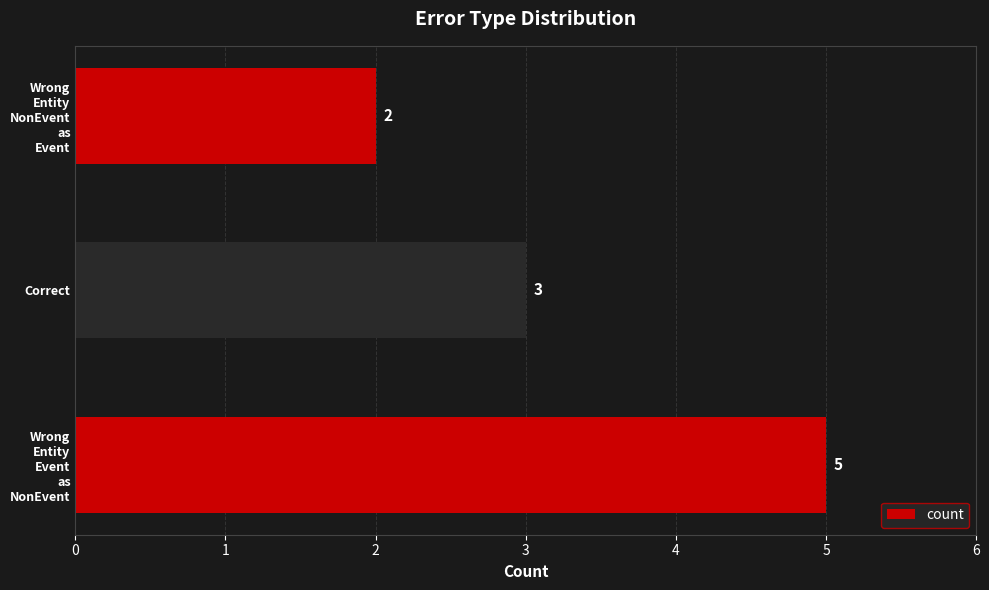

What is the maximum value shown in the chart?

5